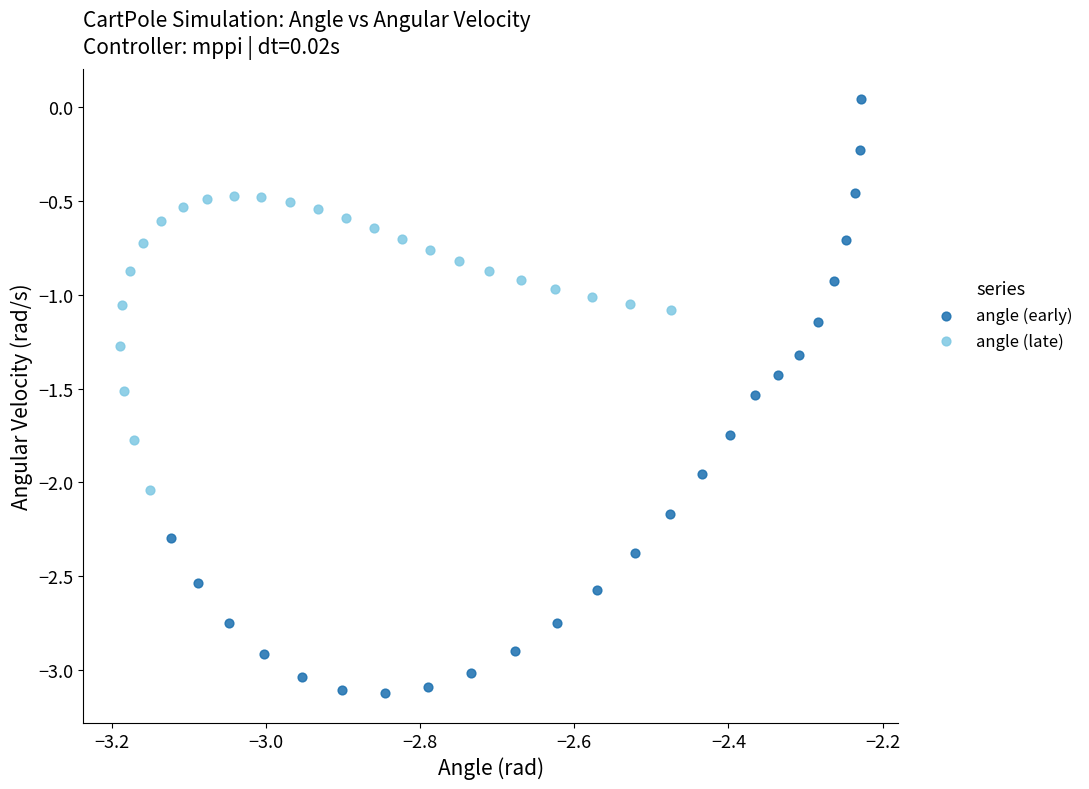

Which series reaches the minimum Y coordinate?

angle (early)